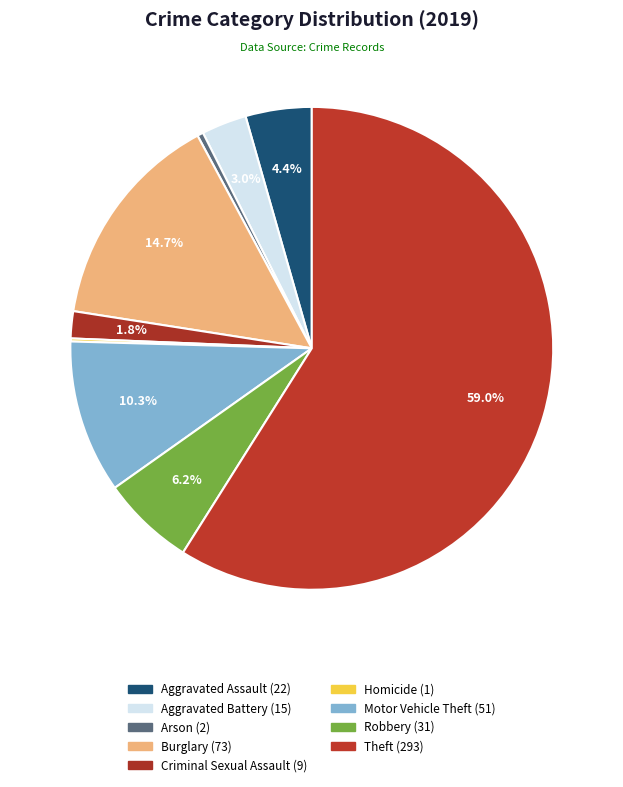

How many segments does this pie chart have?

9